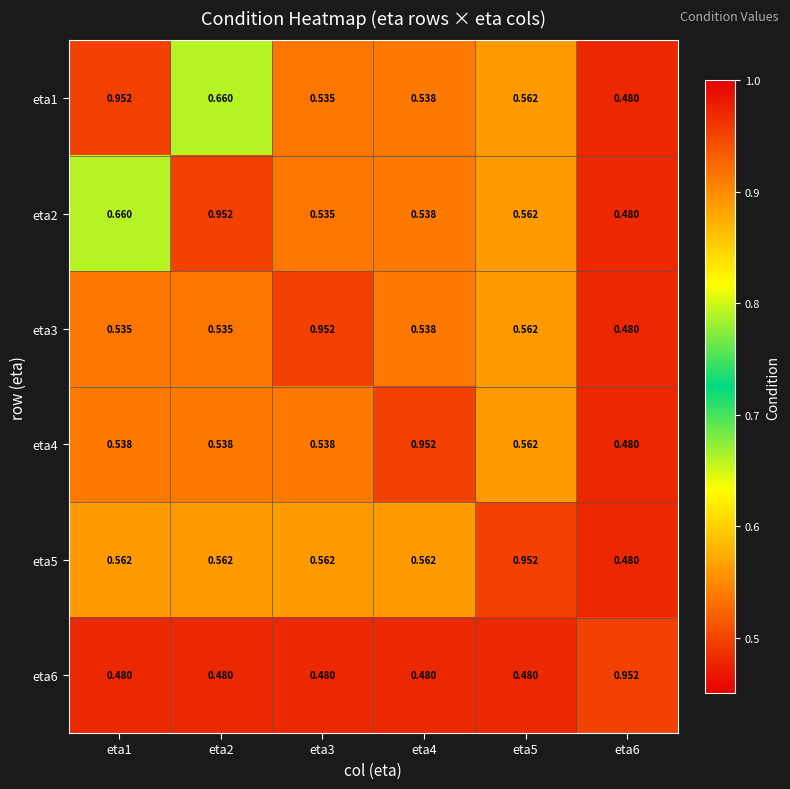

Is the value of eta1 at eta1 greater than the value of eta4 at eta1?

Yes